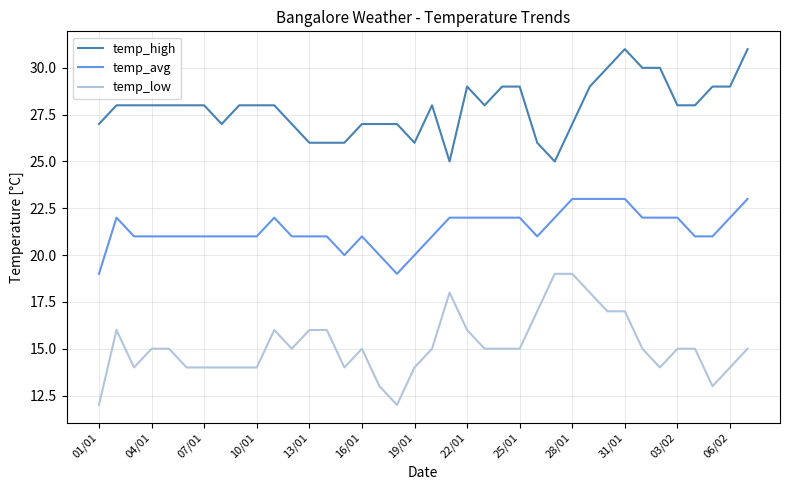

At how many categories does at least one series exceed 15?

38